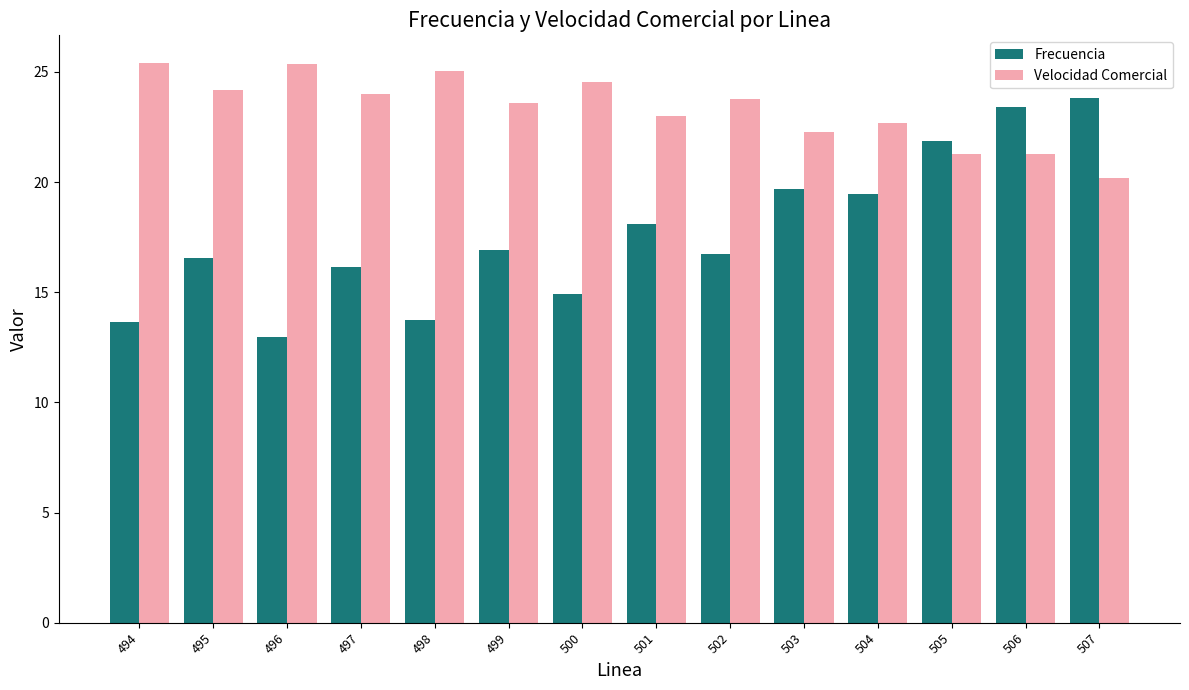

List the series in order of their overall mean, highest first.

Velocidad Comercial, Frecuencia